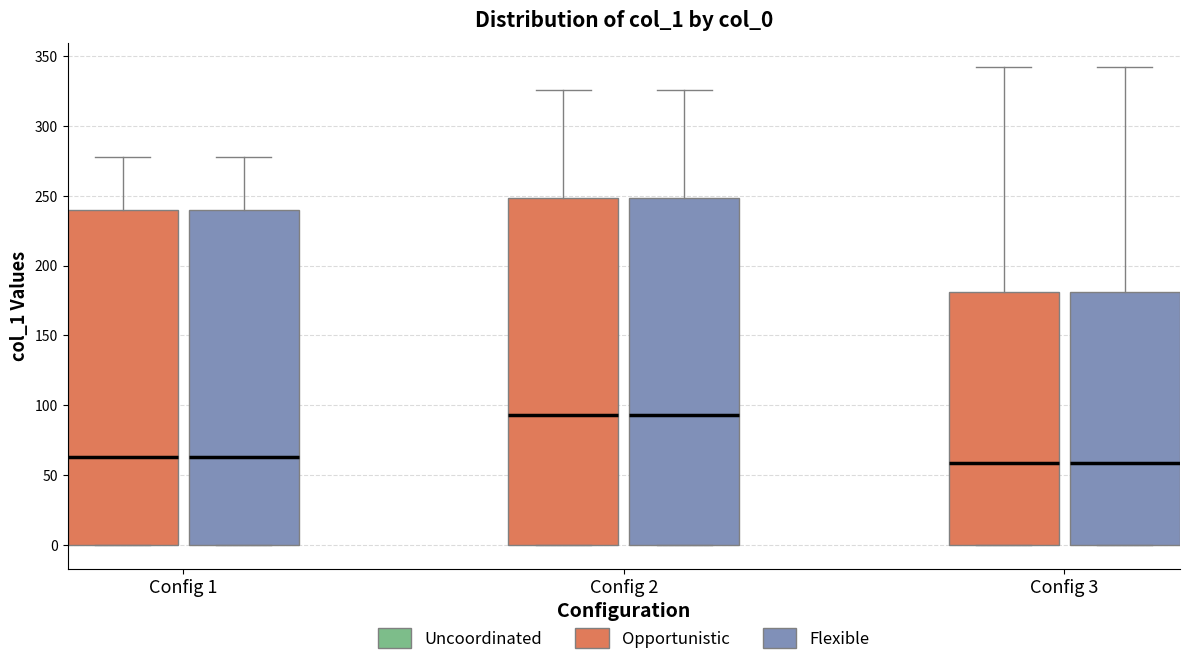

Reading left to right, read every box against the y-axis: the position of its median line, the range the box covers, and the ends of its whiskers. The values are not printed on the chart, so give them approximately, as read against the axis.

Config 1 (Opportunistic): median 65, box 0 to 240, whiskers 0 to 280
Config 1 (Flexible): median 65, box 0 to 240, whiskers 0 to 280
Config 2 (Opportunistic): median 95, box 0 to 250, whiskers 0 to 325
Config 2 (Flexible): median 95, box 0 to 250, whiskers 0 to 325
Config 3 (Opportunistic): median 60, box 0 to 180, whiskers 0 to 340
Config 3 (Flexible): median 60, box 0 to 180, whiskers 0 to 340